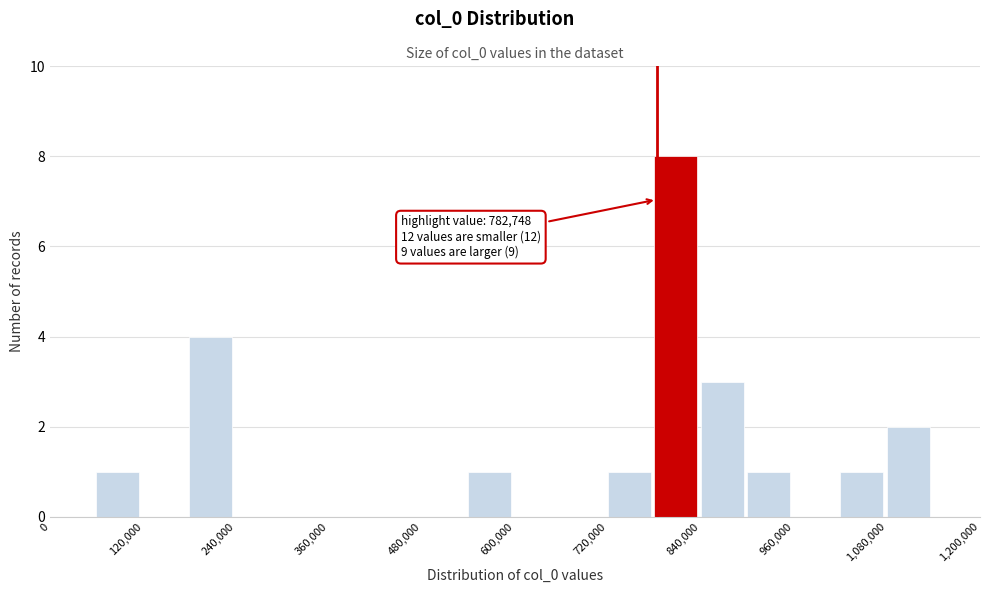

Around what value on the x-axis is the tallest bar? Give the approximate position of its centre, as read against the axis.

800000